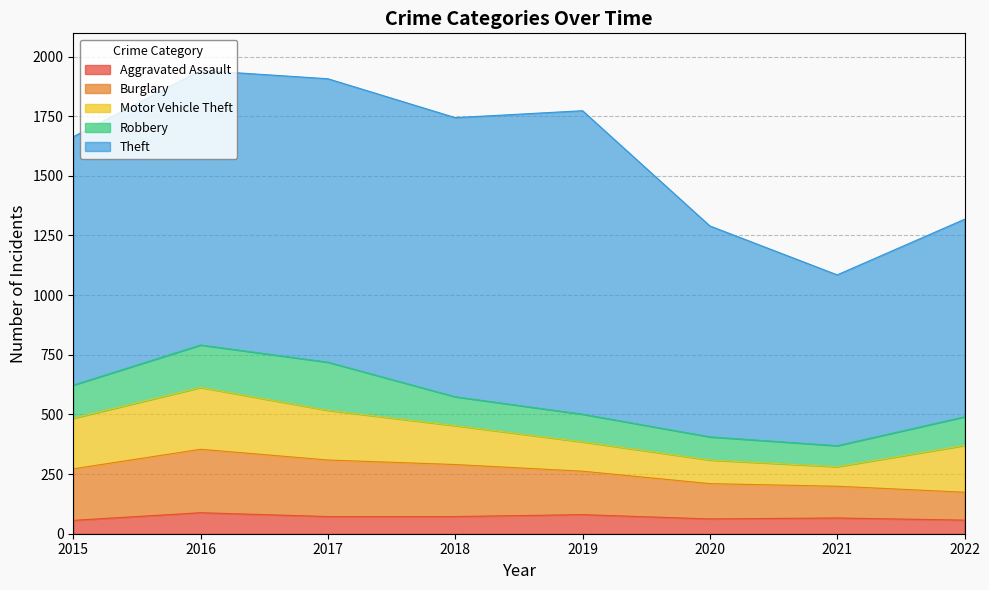

Does the chart display data point markers on the line(s)?

No